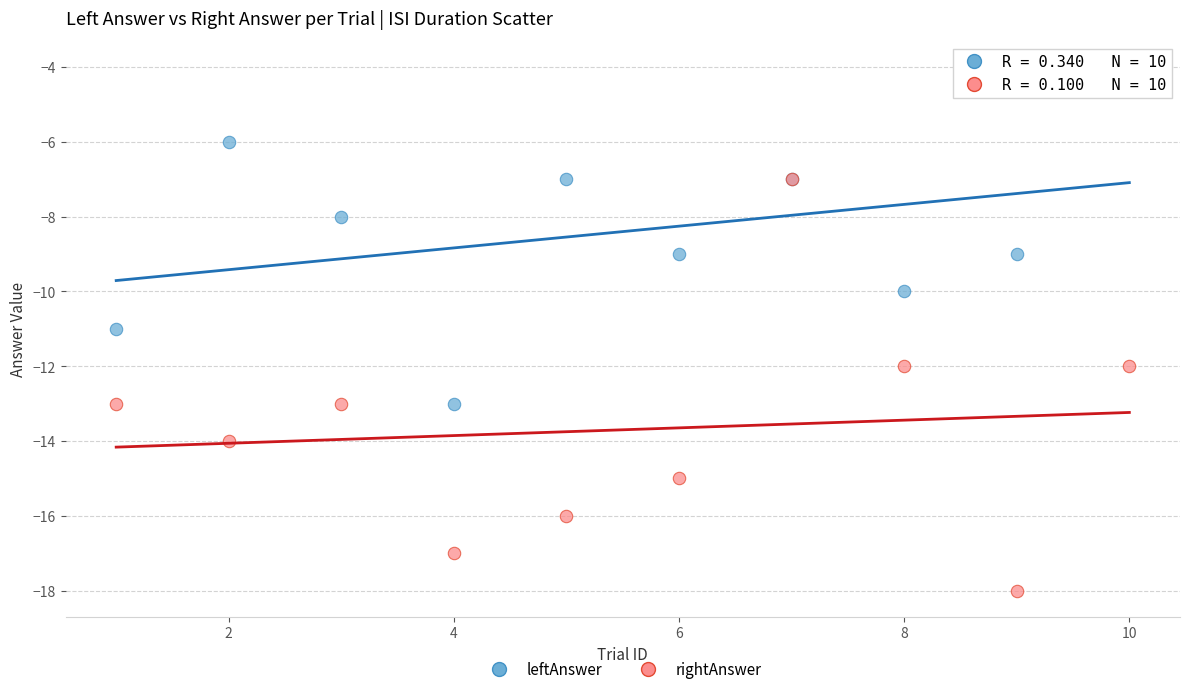

What are all the series names shown in the legend?

leftAnswer, rightAnswer